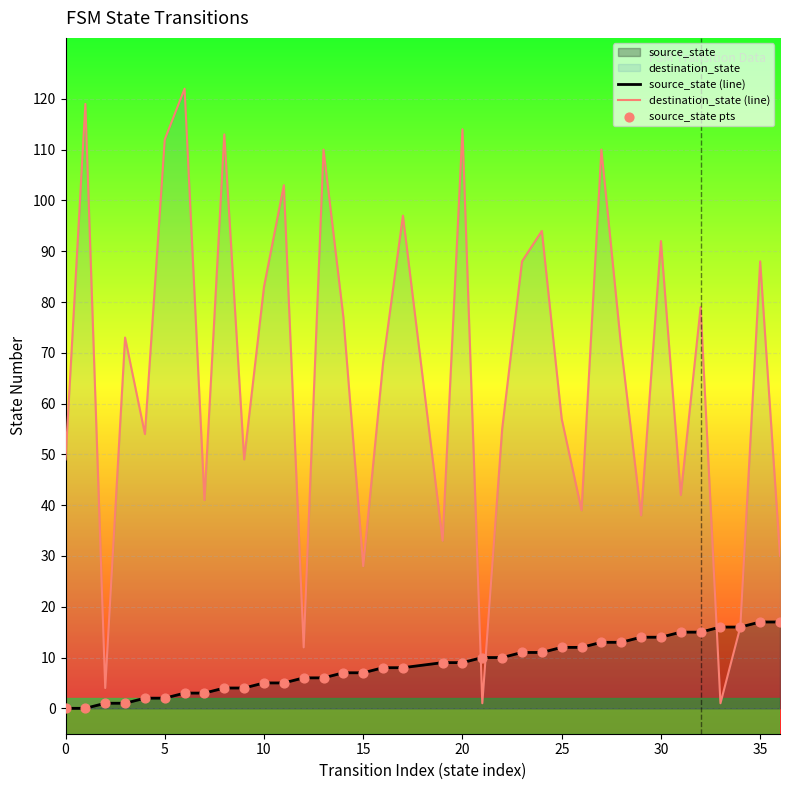

Which series has the widest spread of values?

destination_state (line)